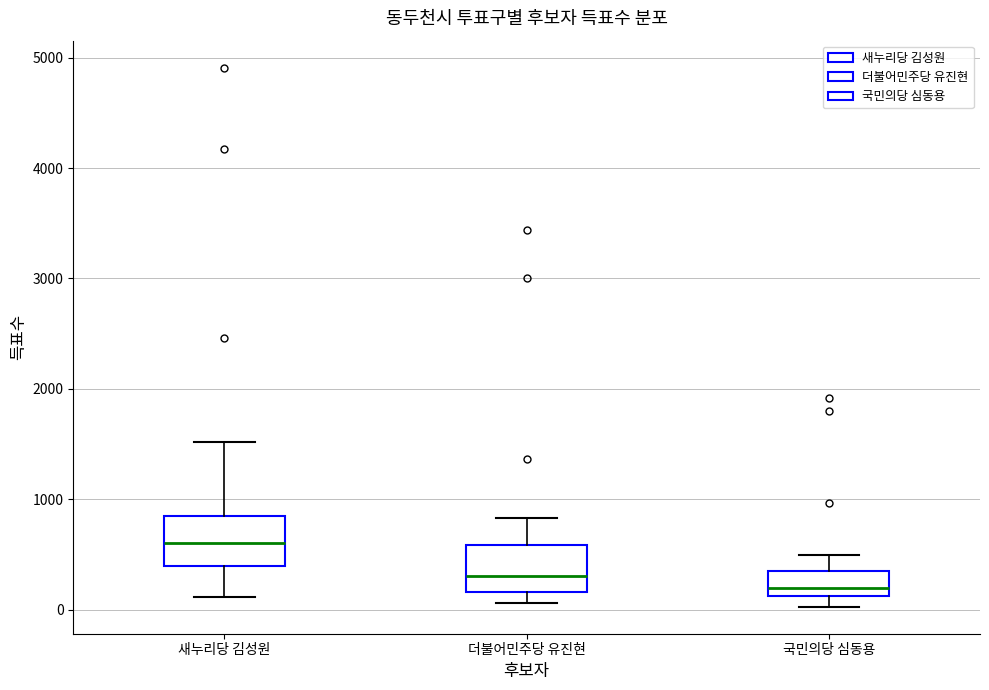

Which box's median line is the highest?

새누리당 김성원